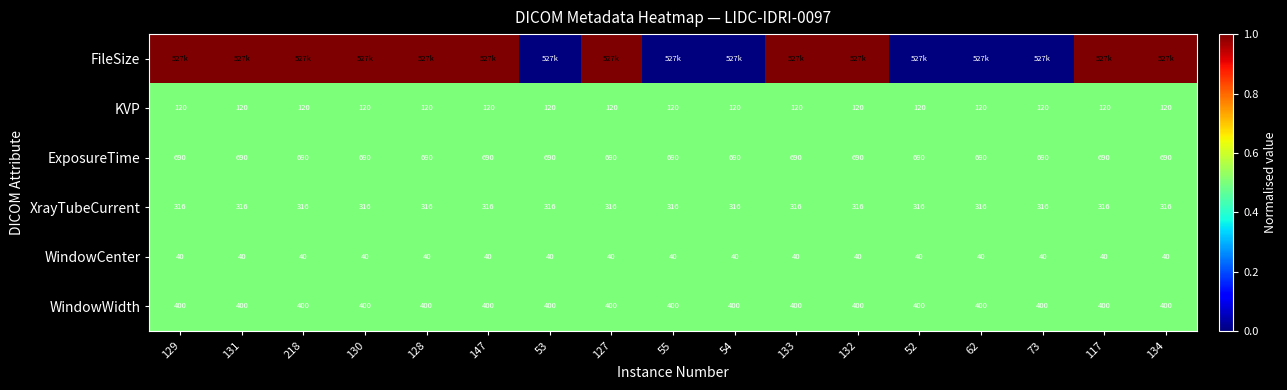

The XrayTubeCurrent series shows 0.3 at 117. True or false?

False